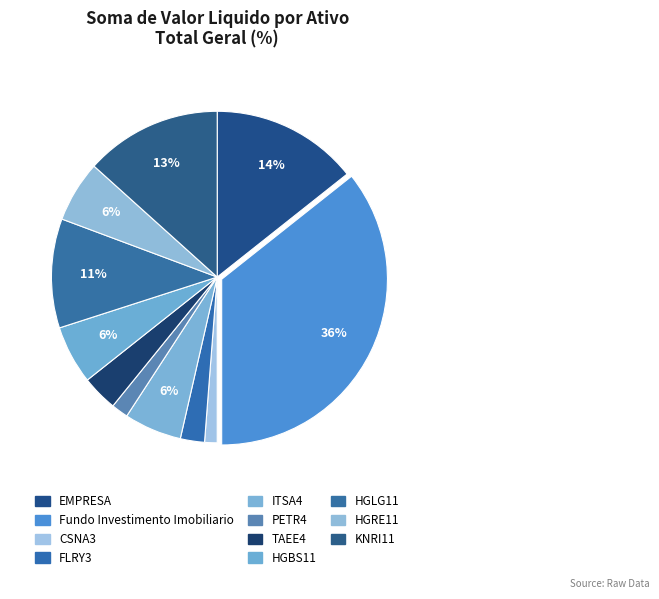

To the nearest percent, what portion does Fundo Investimento Imobiliario represent?

36%